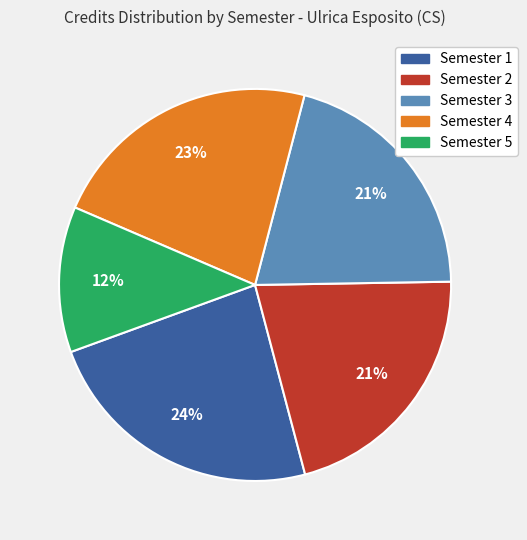

To the nearest percent, what percentage of the pie is Semester 4?

23%